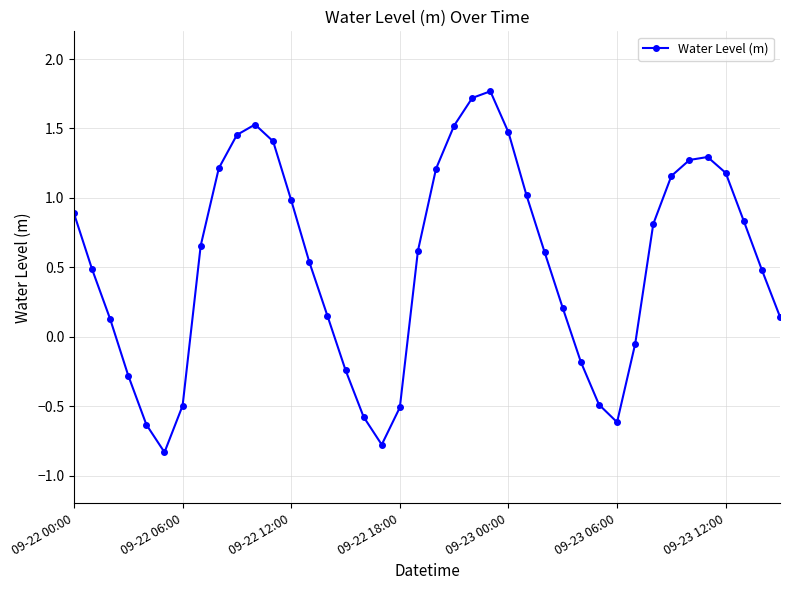

What is the difference between the maximum and minimum values?

2.6